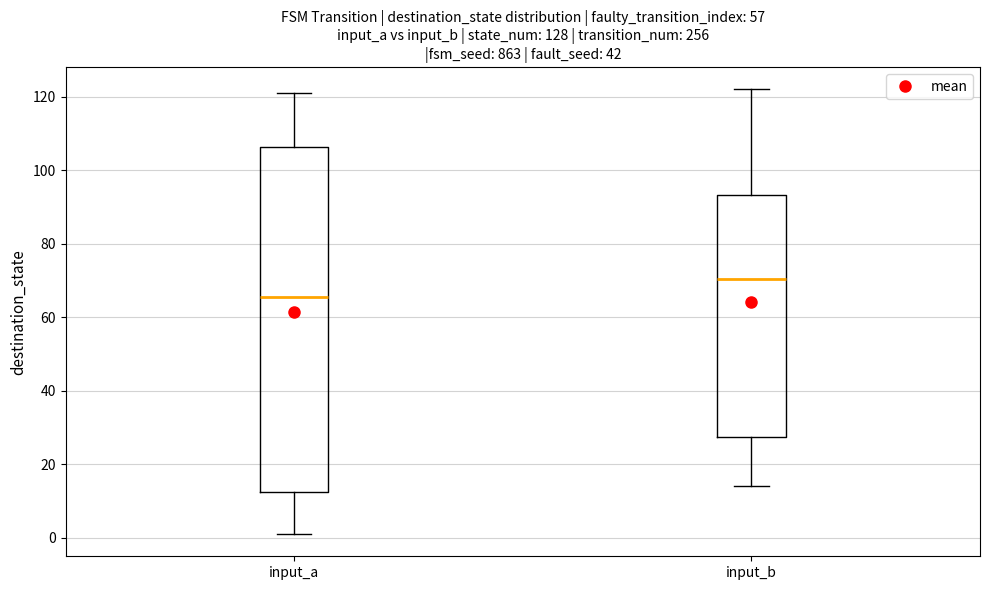

Which box is the tallest, from its lower edge to its upper edge?

input_a